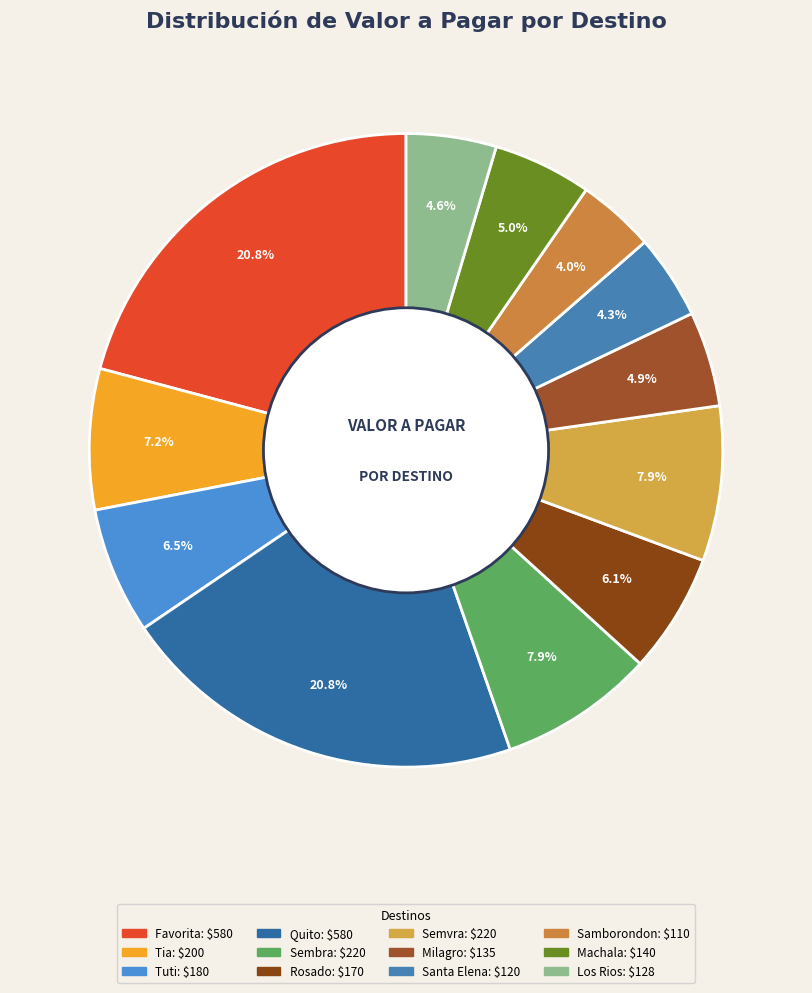

Count the number of slices in the pie.

12